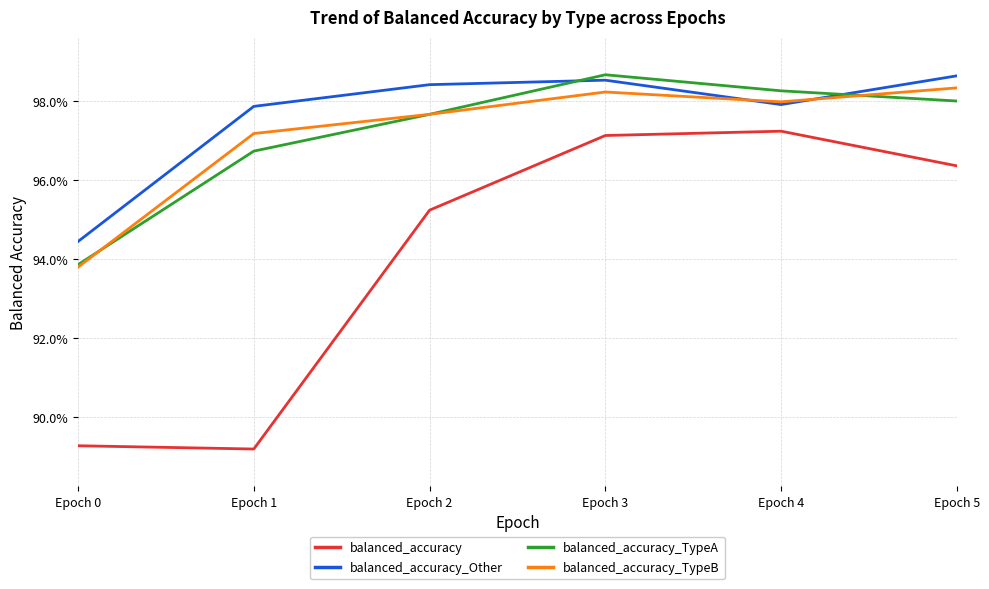

What is the value of the balanced_accuracy_TypeB point at the 1st from the left?

0.9